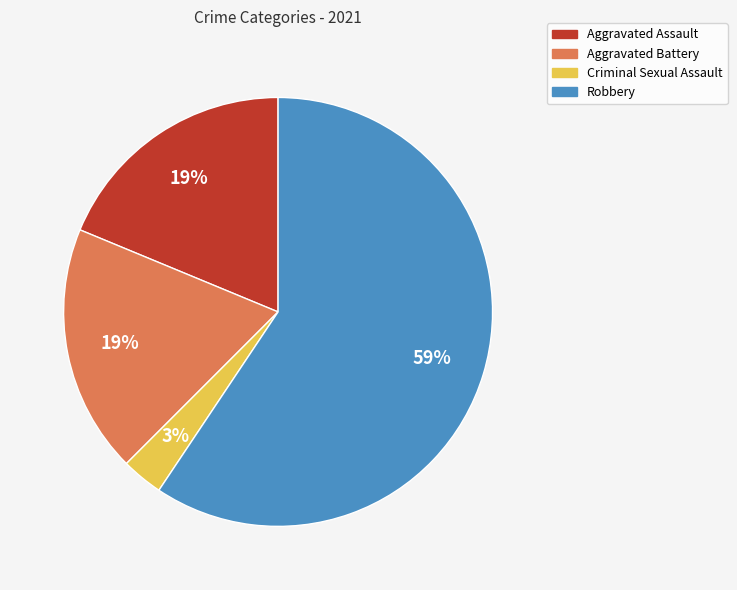

Count the number of slices in the pie.

4